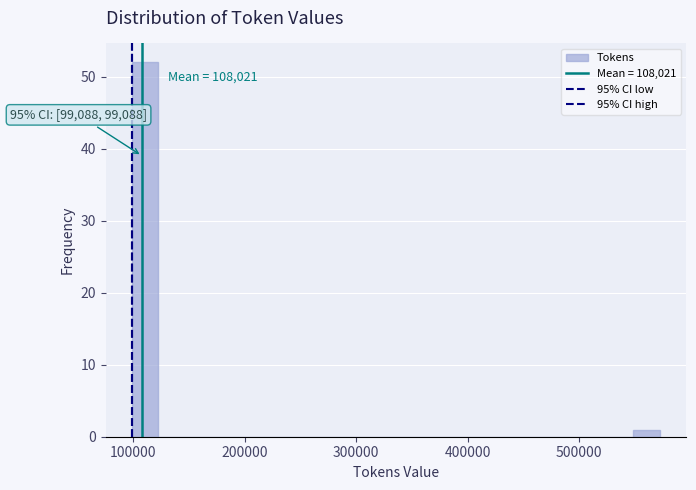

Around what value on the x-axis is the tallest bar? Give the approximate position of its centre, as read against the axis.

110000